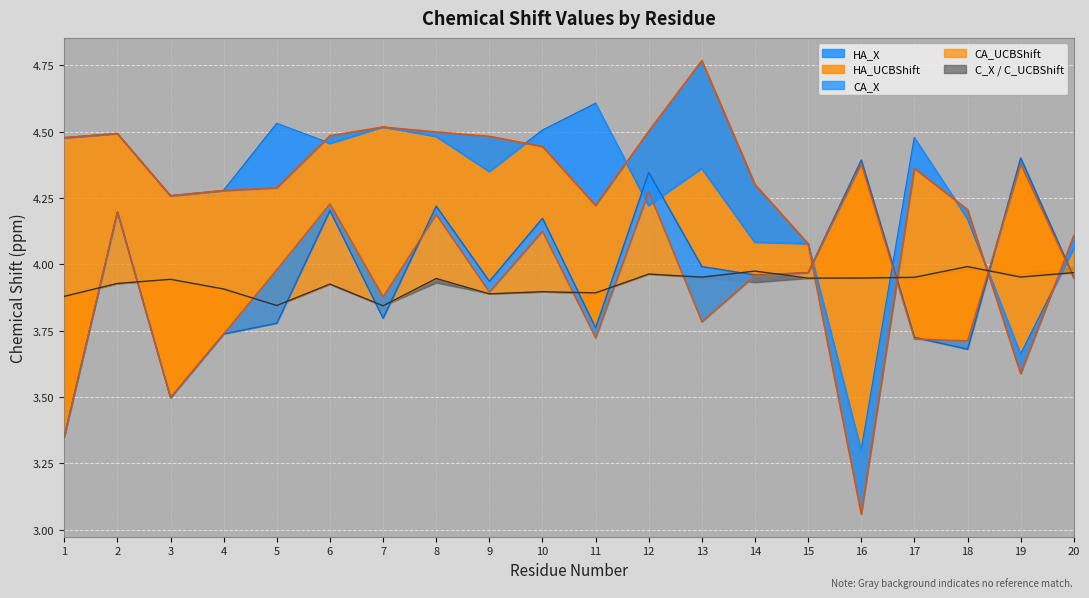

What is the average value?

4.3